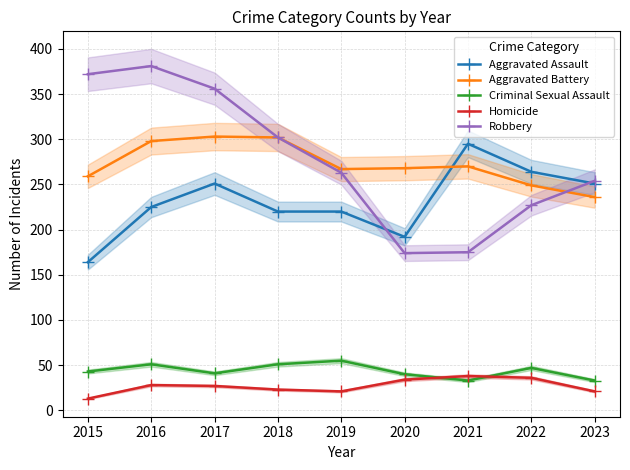

How many interior local valleys does the Homicide series have?

1